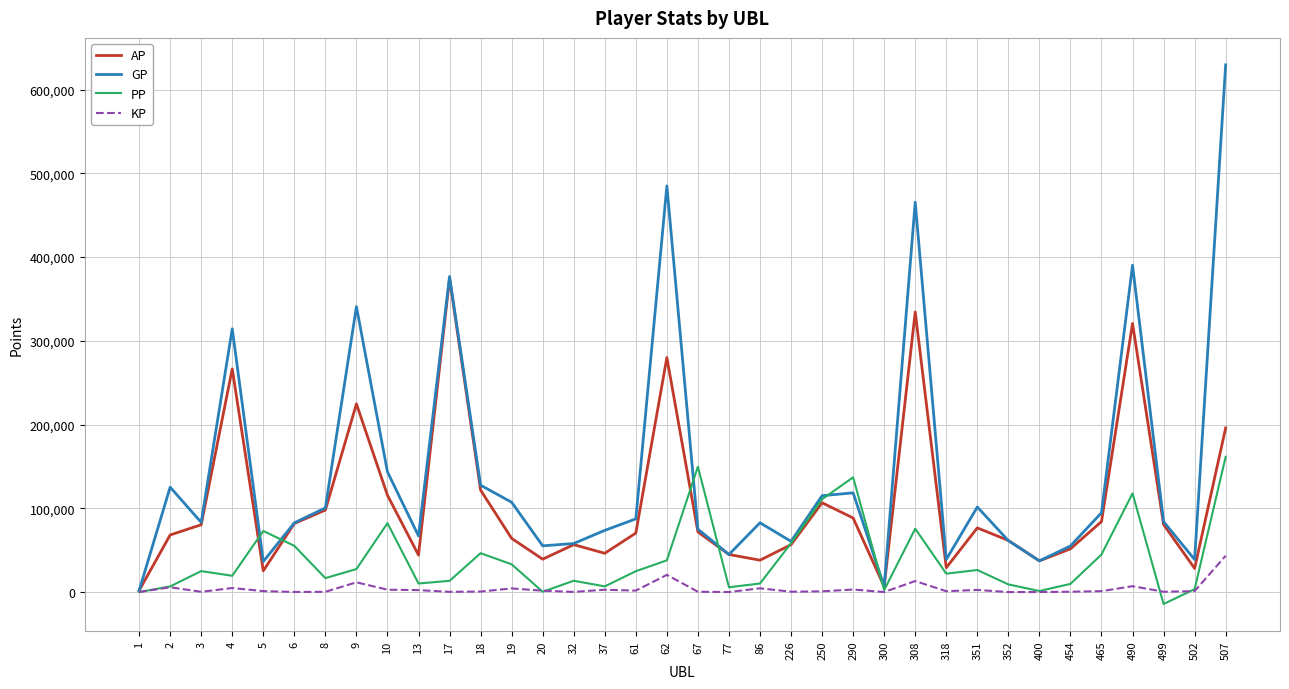

What is the sum of all GP values?

5166470.0